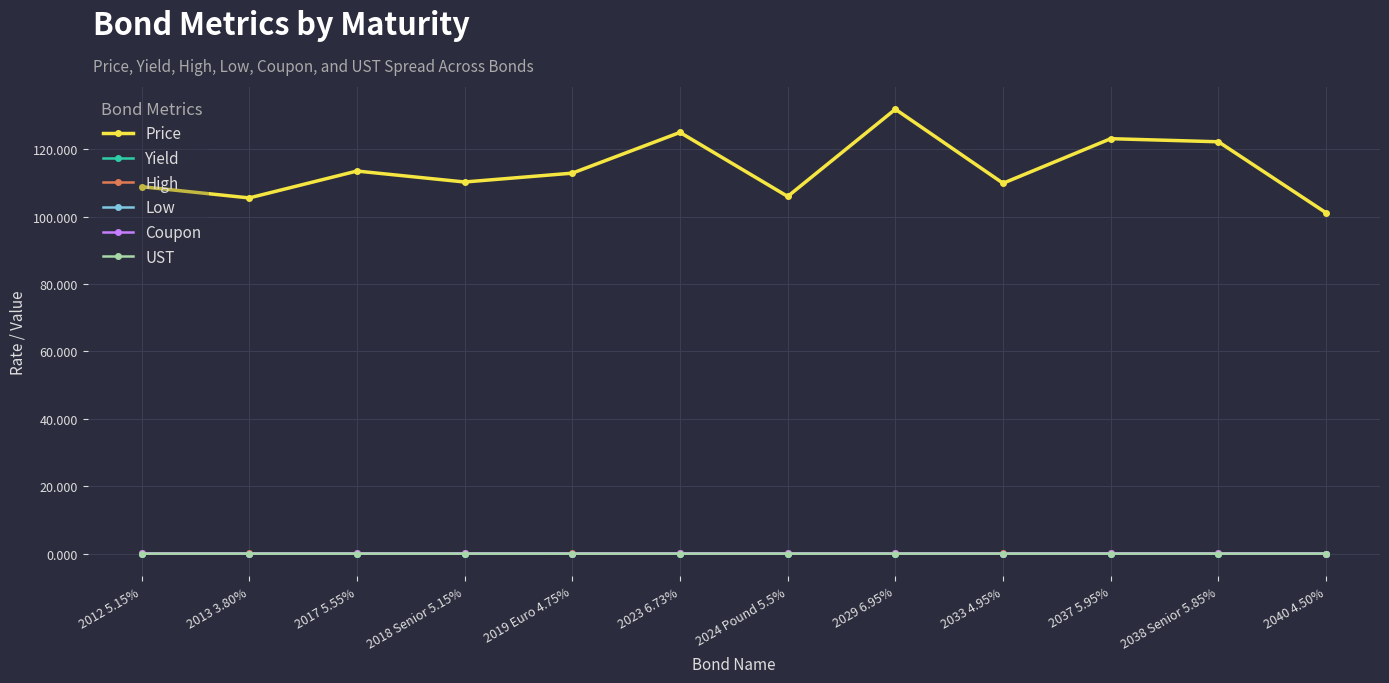

Which series has the largest total across all categories?

Price